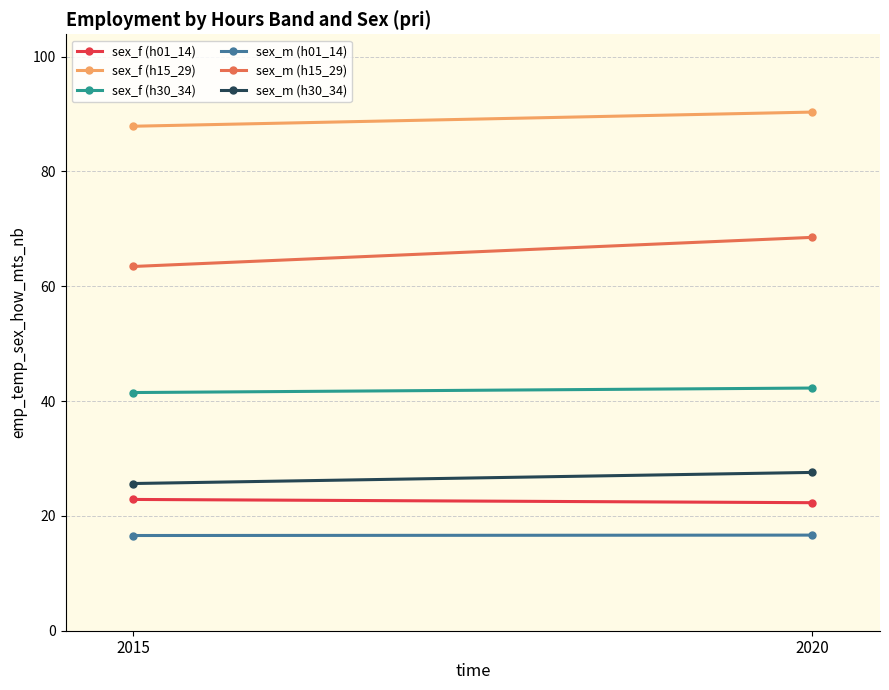

What is the spread (max minus min) of values at 2015?

71.3